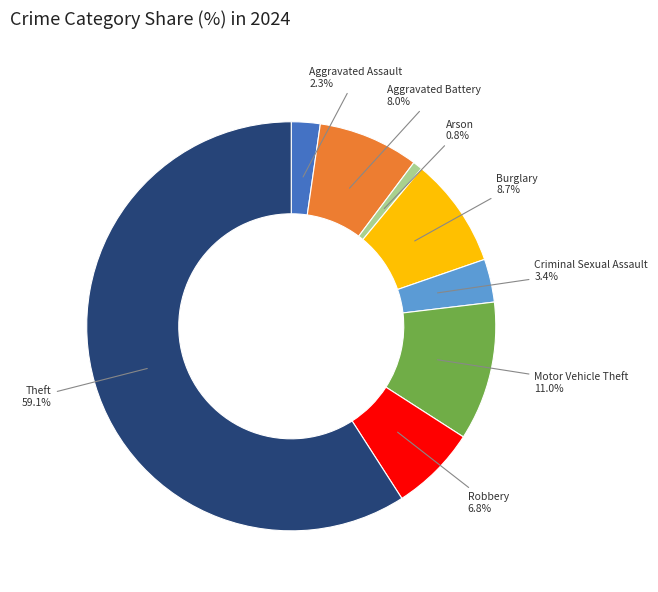

Rank the categories by value from highest to lowest.

Theft, Motor Vehicle Theft, Burglary, Aggravated Battery, Robbery, Criminal Sexual Assault, Aggravated Assault, Arson